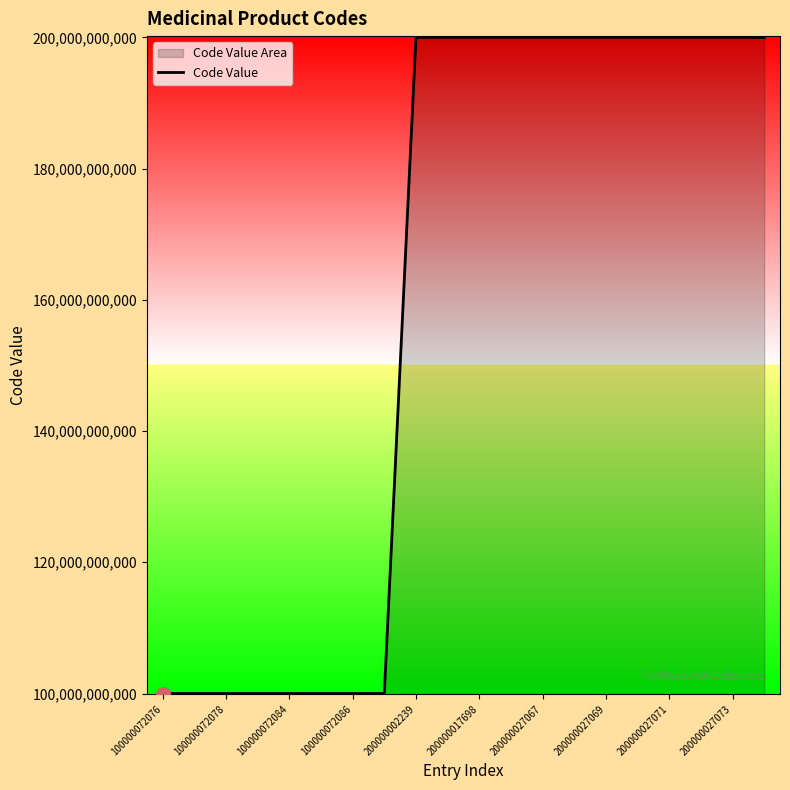

What is the ratio of the value at 200000027069 to the value at 200000027067?

1.0